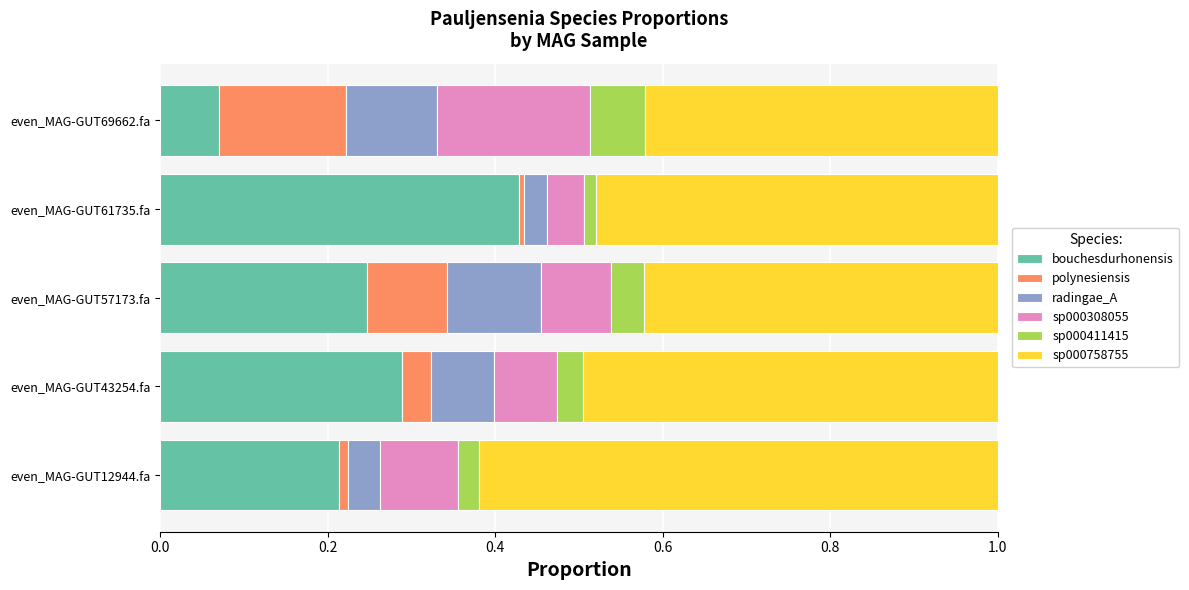

The bouchesdurhonensis series shows 0.1 at even_MAG-GUT69662.fa. True or false?

True